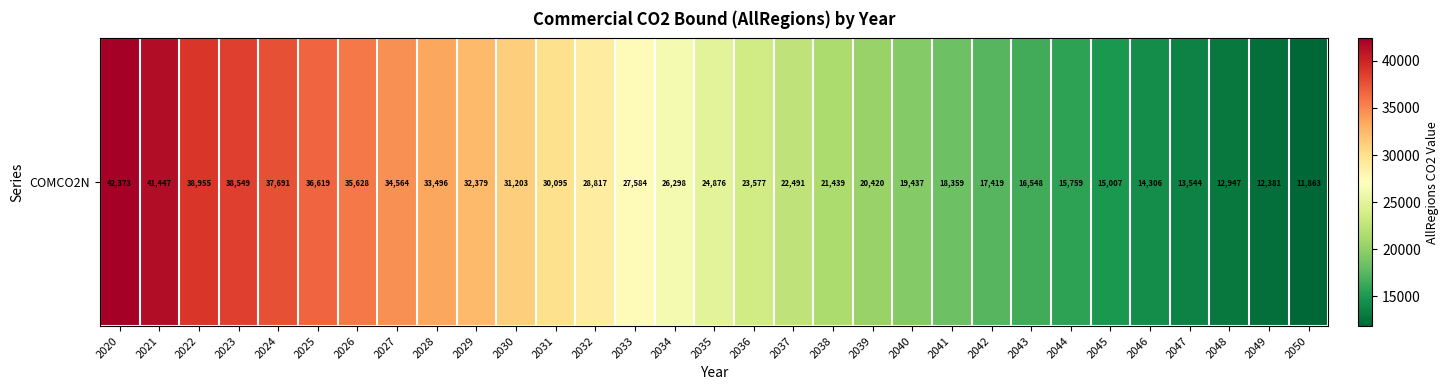

What is the approximate value at 2025?

36618.8